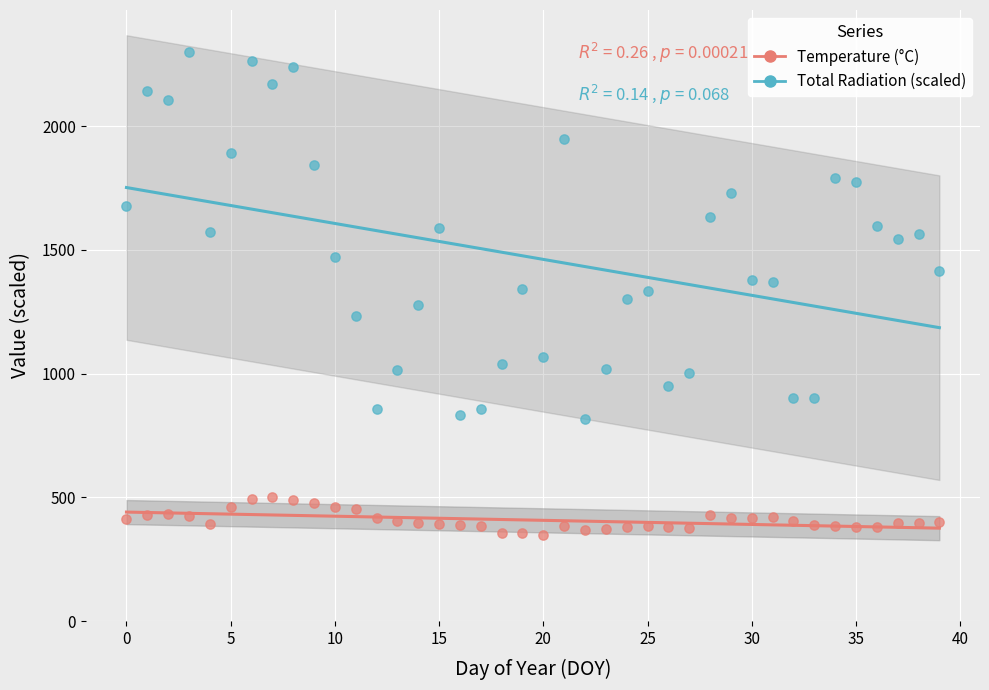

What are all the series names shown in the legend?

Temperature (°C), Total Radiation (scaled)